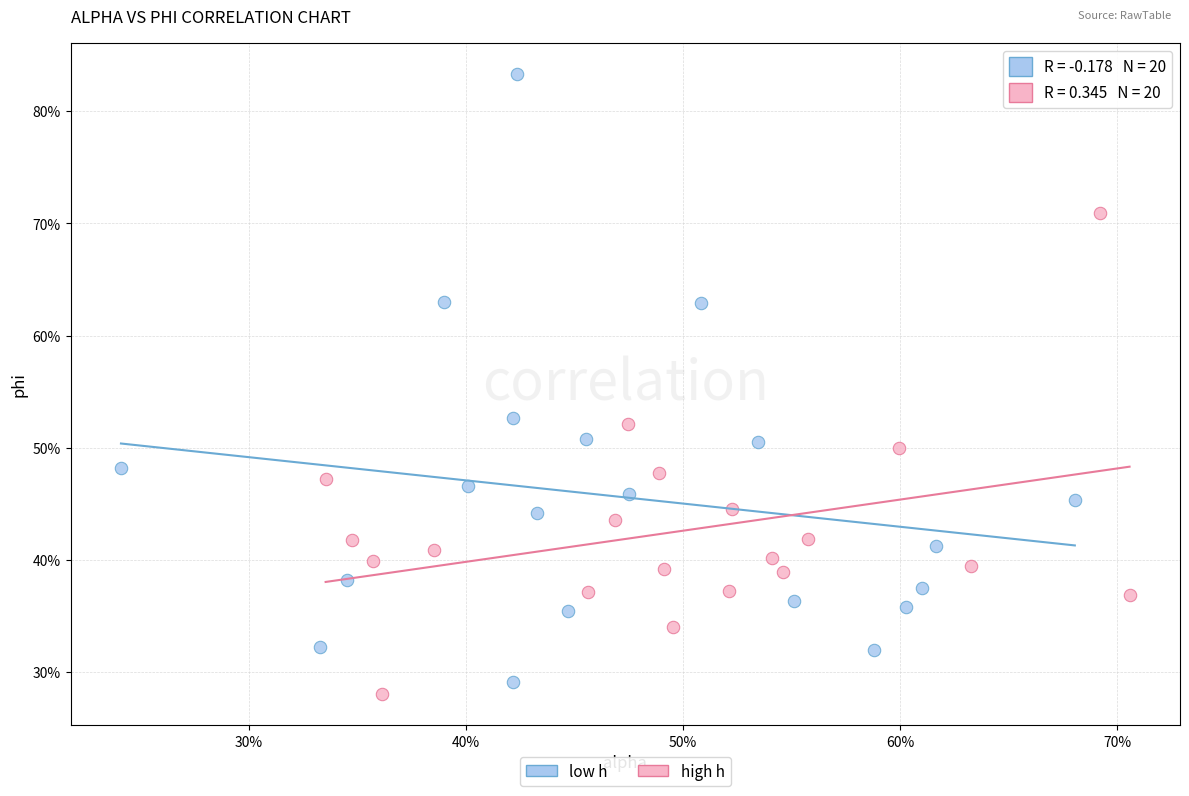

What are all the series names shown in the legend?

low h, high h